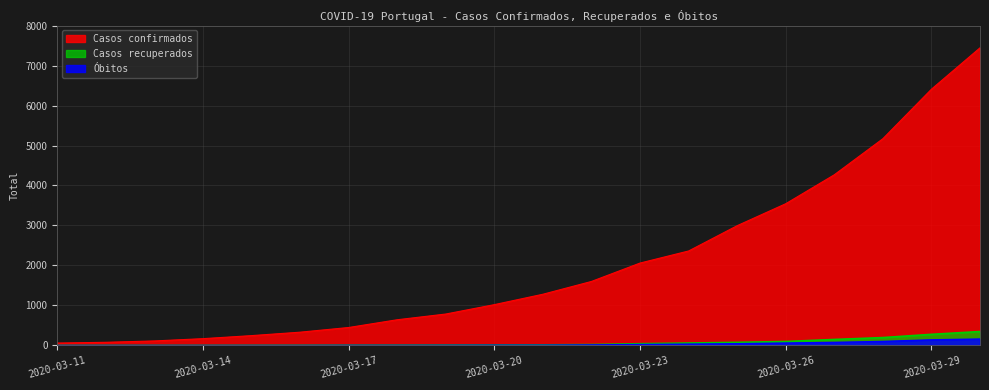

Reading left to right, transcribe all the data shown in this chart.

Casos confirmados: 2020-03-11=59	2020-03-12=78	2020-03-13=112	2020-03-14=169	2020-03-15=245	2020-03-16=331	2020-03-17=448	2020-03-18=642	2020-03-19=785	2020-03-20=1020	2020-03-21=1280	2020-03-22=1600	2020-03-23=2060	2020-03-24=2362	2020-03-25=2995	2020-03-26=3544	2020-03-27=4268	2020-03-28=5170	2020-03-29=6408	2020-03-30=7443
Casos recuperados: 2020-03-11=0	2020-03-12=0	2020-03-13=0	2020-03-14=1	2020-03-15=2	2020-03-16=3	2020-03-17=5	2020-03-18=6	2020-03-19=8	2020-03-20=11	2020-03-21=14	2020-03-22=22	2020-03-23=43	2020-03-24=60	2020-03-25=77	2020-03-26=98	2020-03-27=149	2020-03-28=196	2020-03-29=277	2020-03-30=347
Óbitos: 2020-03-11=0	2020-03-12=0	2020-03-13=0	2020-03-14=0	2020-03-15=0	2020-03-16=0	2020-03-17=2	2020-03-18=2	2020-03-19=3	2020-03-20=6	2020-03-21=6	2020-03-22=14	2020-03-23=23	2020-03-24=33	2020-03-25=43	2020-03-26=60	2020-03-27=76	2020-03-28=100	2020-03-29=140	2020-03-30=160